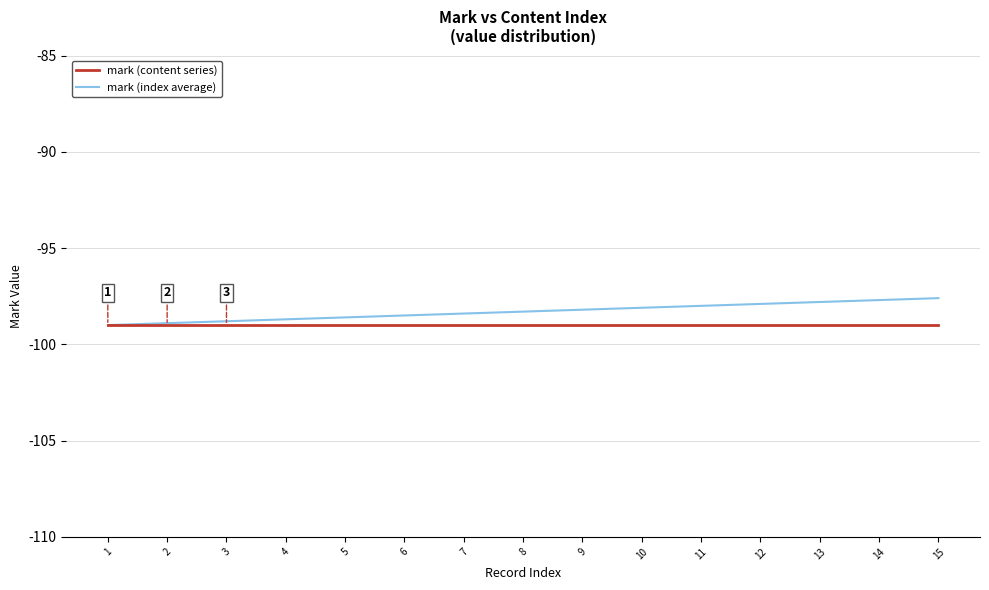

Is this an area chart (filled region under the line)?

No